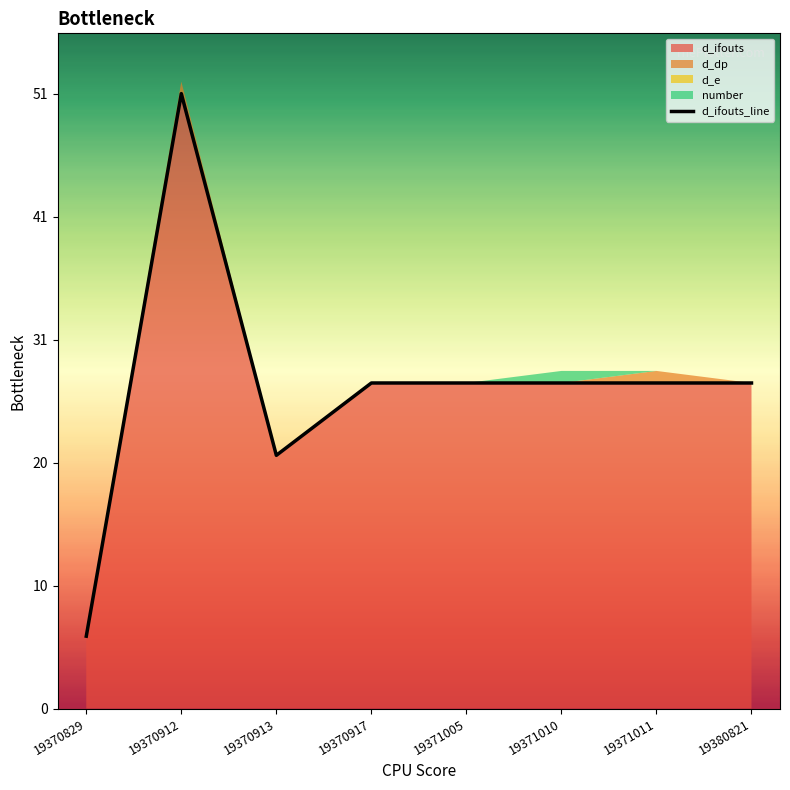

At which label is the value closest to 28?

19370917